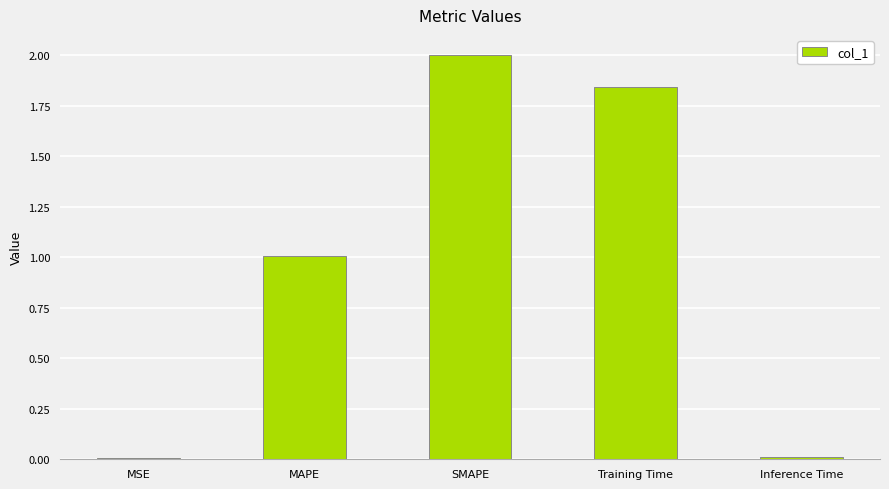

The value at MAPE is 0.3. True or false?

False